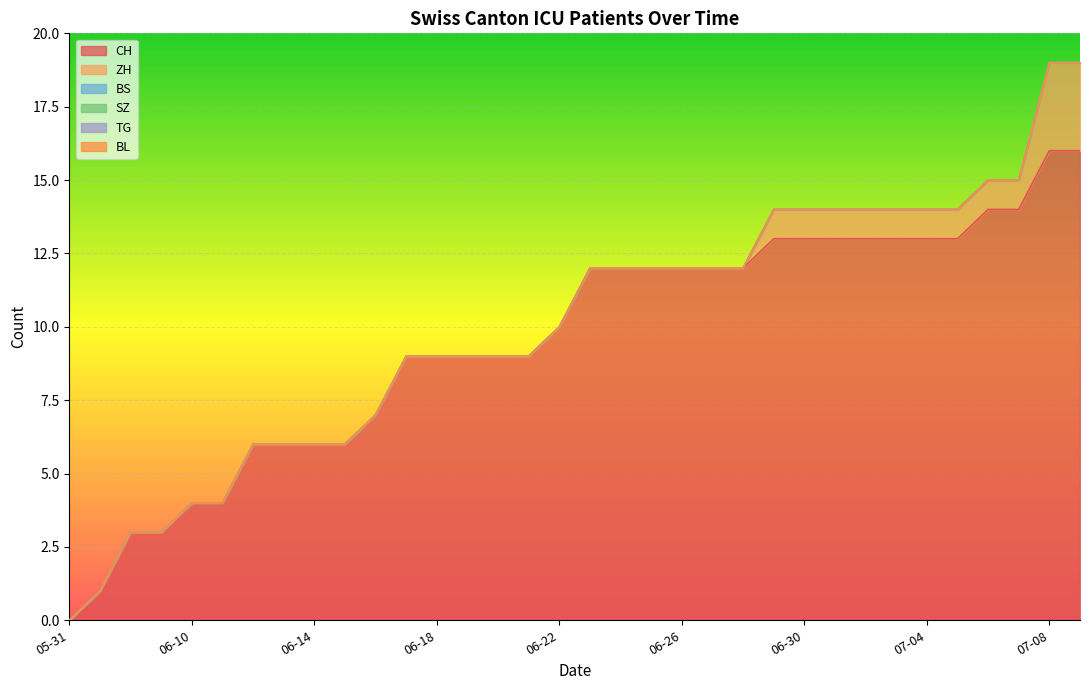

True or false: TG and BS cross at least once.

False